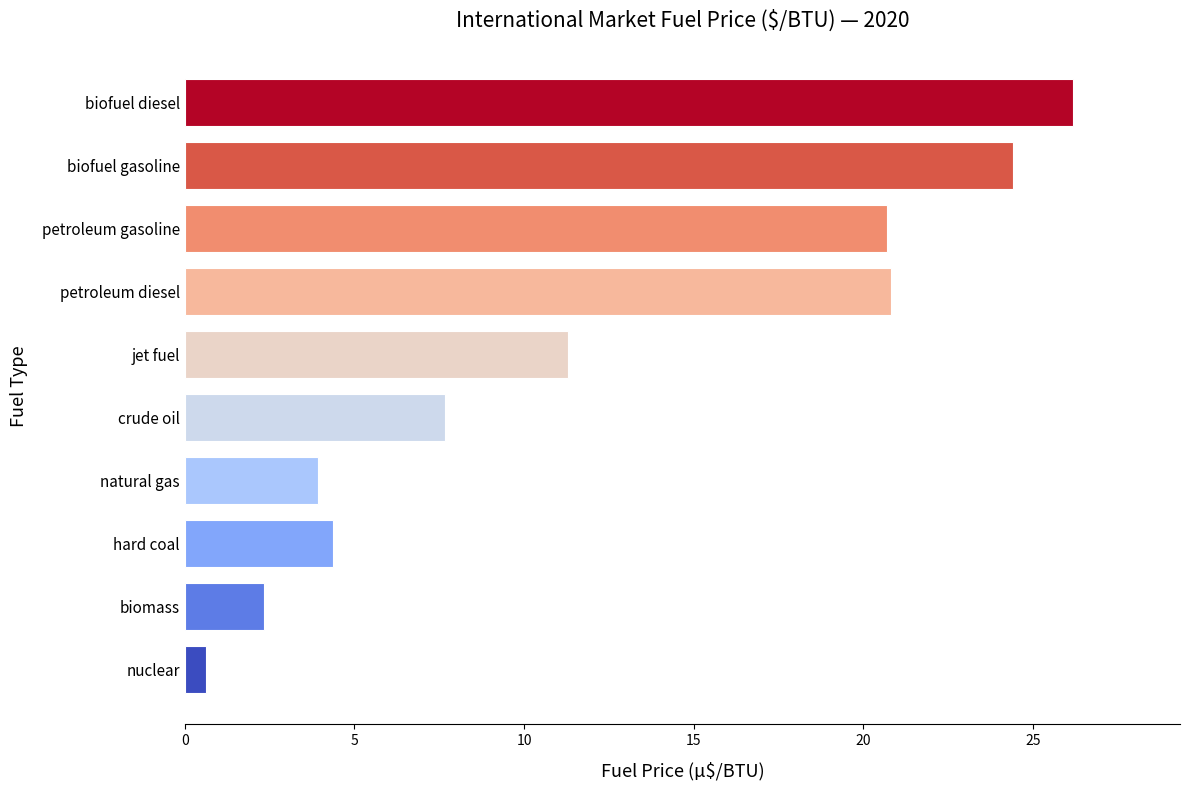

At which category does the chart reach its minimum across all series?

nuclear